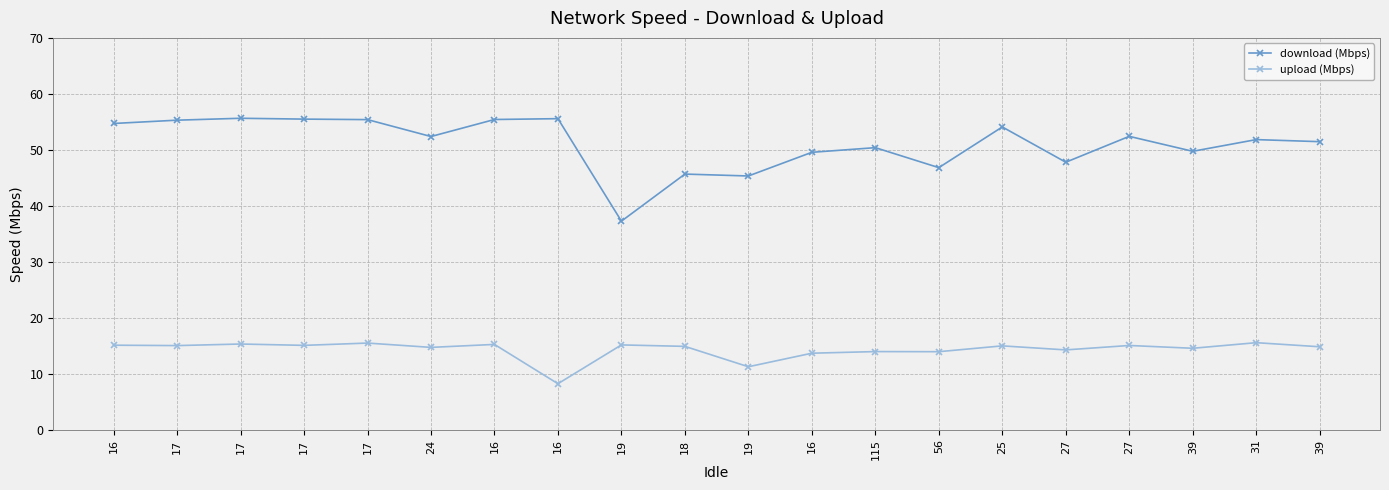

Count the number of categories in the chart.

20